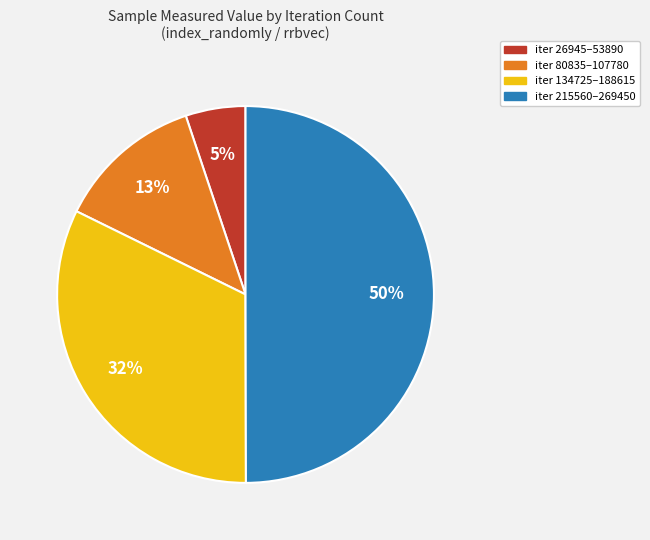

Which category has the biggest portion of the pie?

iter 215560–269450